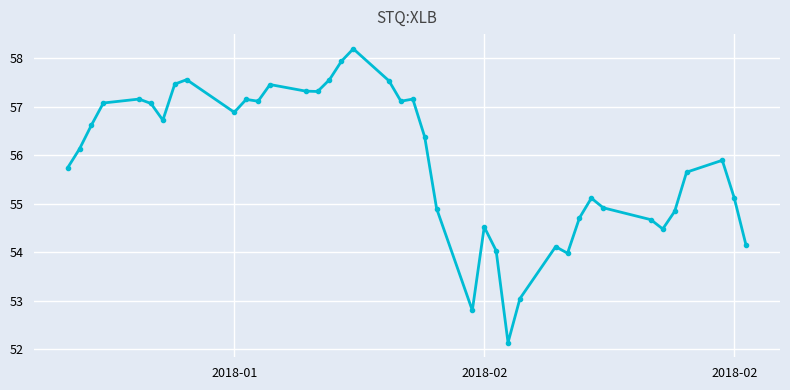

What is the difference between the maximum and second lowest values?

5.4